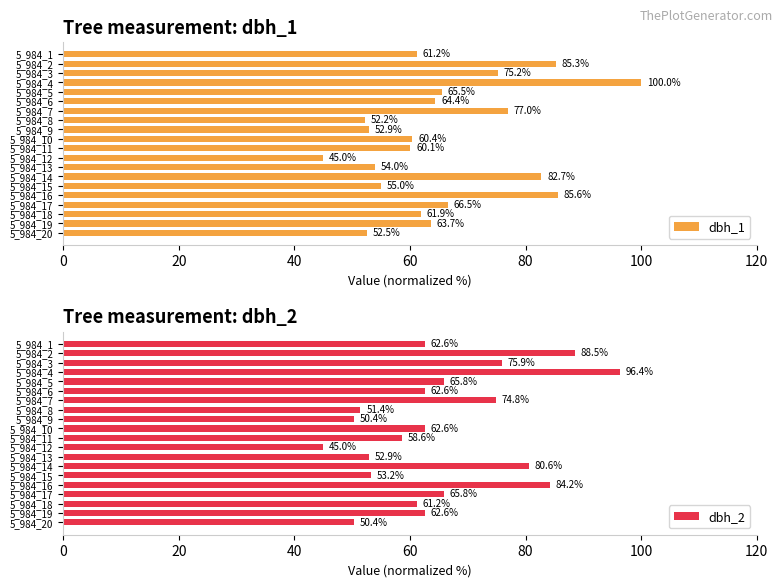

The value of dbh_1 at 5_984_3 is 48.5. True or false?

False